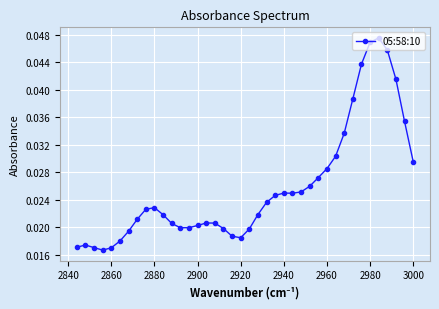

How many interior local peaks (higher than both neighbors) does the data have?

5